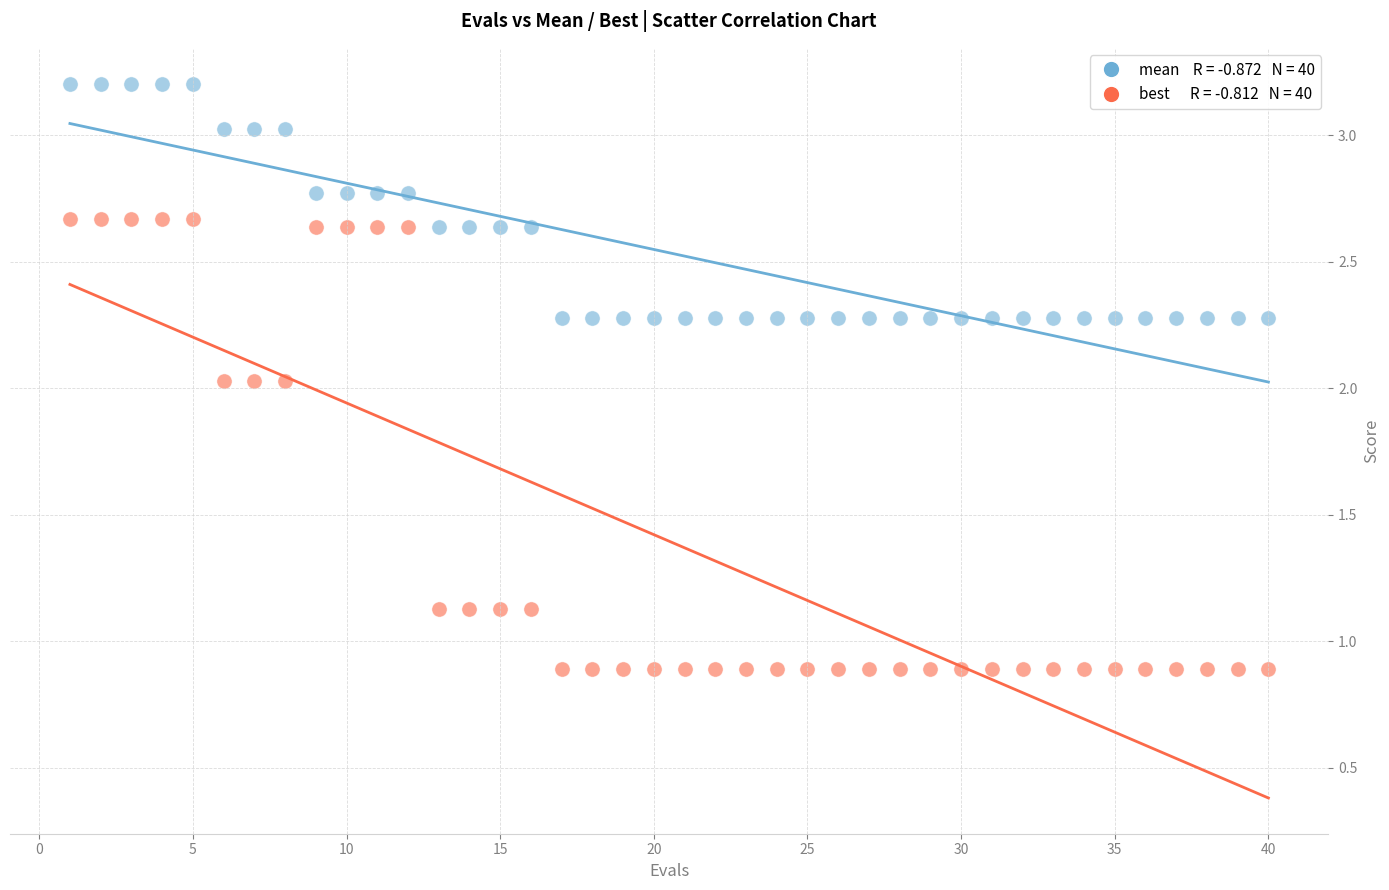

Across all data points, what is the range of Y values (max minus min)?

2.3